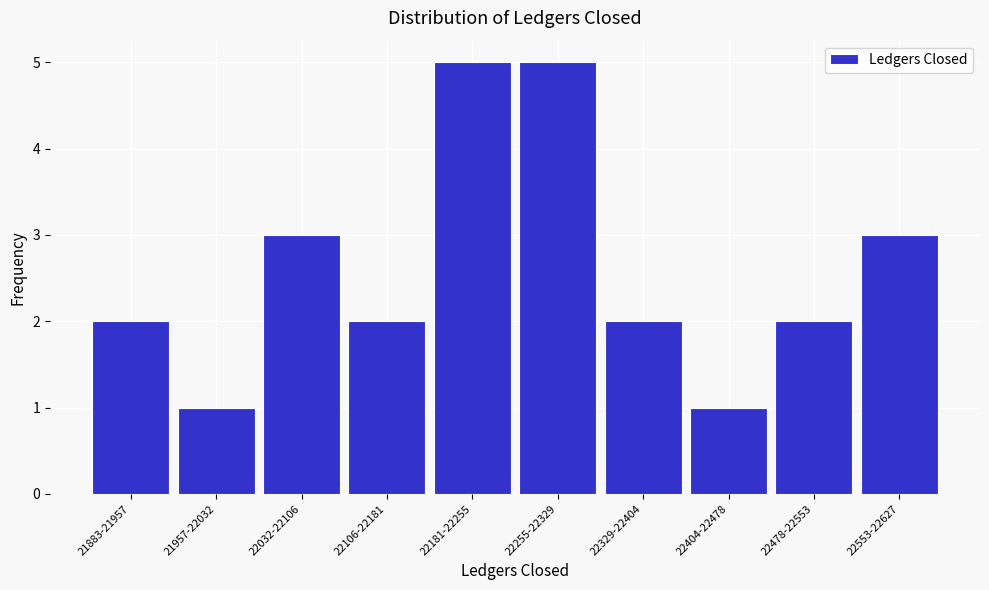

Reading left to right, what are all the values shown in this chart?

21883-21957=2	21957-22032=1	22032-22106=3	22106-22181=2	22181-22255=5	22255-22329=5	22329-22404=2	22404-22478=1	22478-22553=2	22553-22627=3